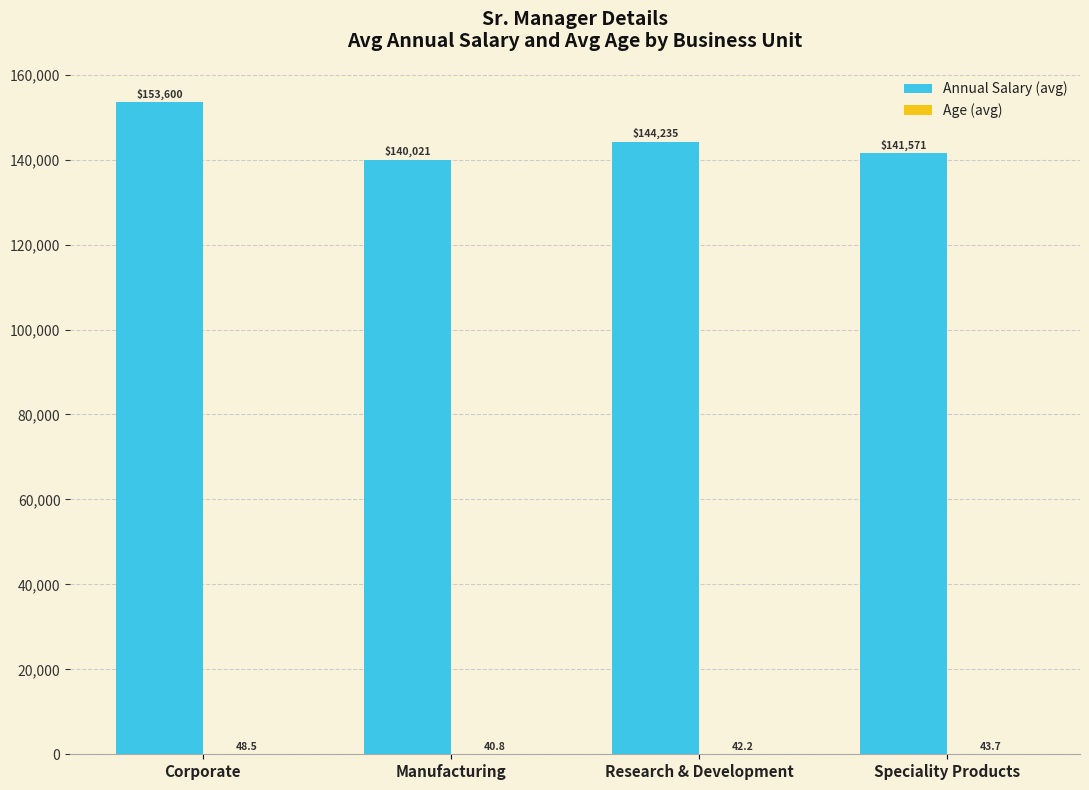

What is the maximum value shown in the chart?

153600.0